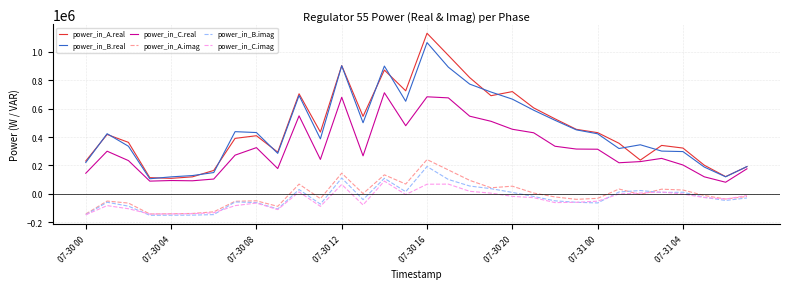

True or false: power_in_A.real and power_in_C.imag cross at least once.

False